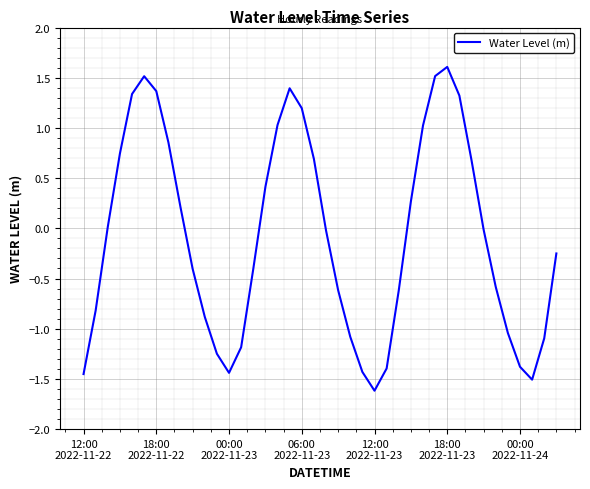

What is the difference between the maximum and minimum values?

3.2